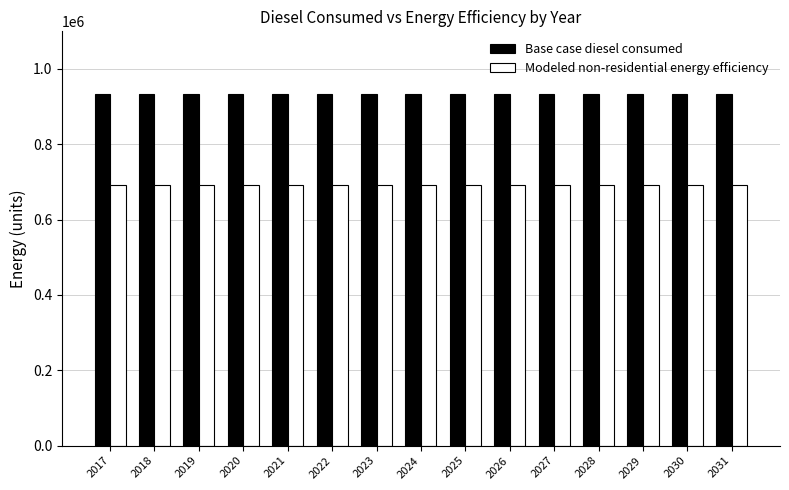

What is the value of the Modeled non-residential energy efficiency bar at the 3rd from the left?

690859.8